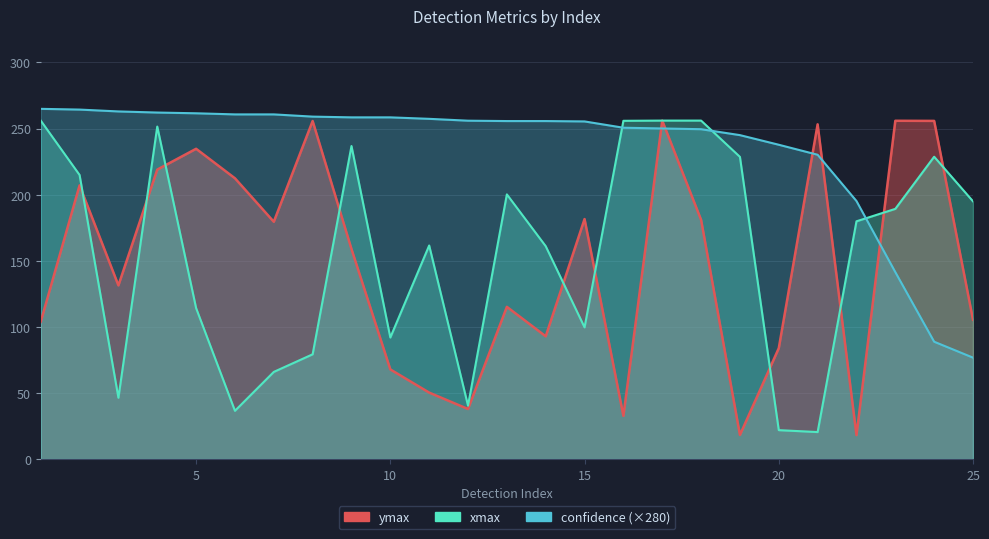

Reading left to right, what are all the values shown in this chart?

ymax: 1=103.8	2=207.0	3=131.4	4=218.9	5=234.7	6=212.4	7=179.5	8=255.7	9=158.8	10=67.8	11=50.3	12=37.9	13=115.1	14=92.9	15=181.5	16=32.7	17=255.9	18=180.9	19=18.2	20=83.9	21=253.2	22=18.1	23=255.9	24=255.8	25=105.4
confidence: 1=264.9	2=264.3	3=262.9	4=262.1	5=261.5	6=260.7	7=260.7	8=259.0	9=258.4	10=258.4	11=257.3	12=255.9	13=255.6	14=255.6	15=255.4	16=250.6	17=250.0	18=249.5	19=245.0	20=237.7	21=230.2	22=195.2	23=141.4	24=88.8	25=76.7
xmax: 1=256.0	2=214.9	3=46.4	4=251.5	5=114.2	6=36.5	7=65.9	8=79.2	9=236.8	10=91.9	11=161.5	12=40.4	13=200.2	14=161.0	15=99.6	16=255.8	17=256.0	18=256.0	19=228.6	20=21.9	21=20.4	22=179.8	23=189.2	24=228.7	25=194.9